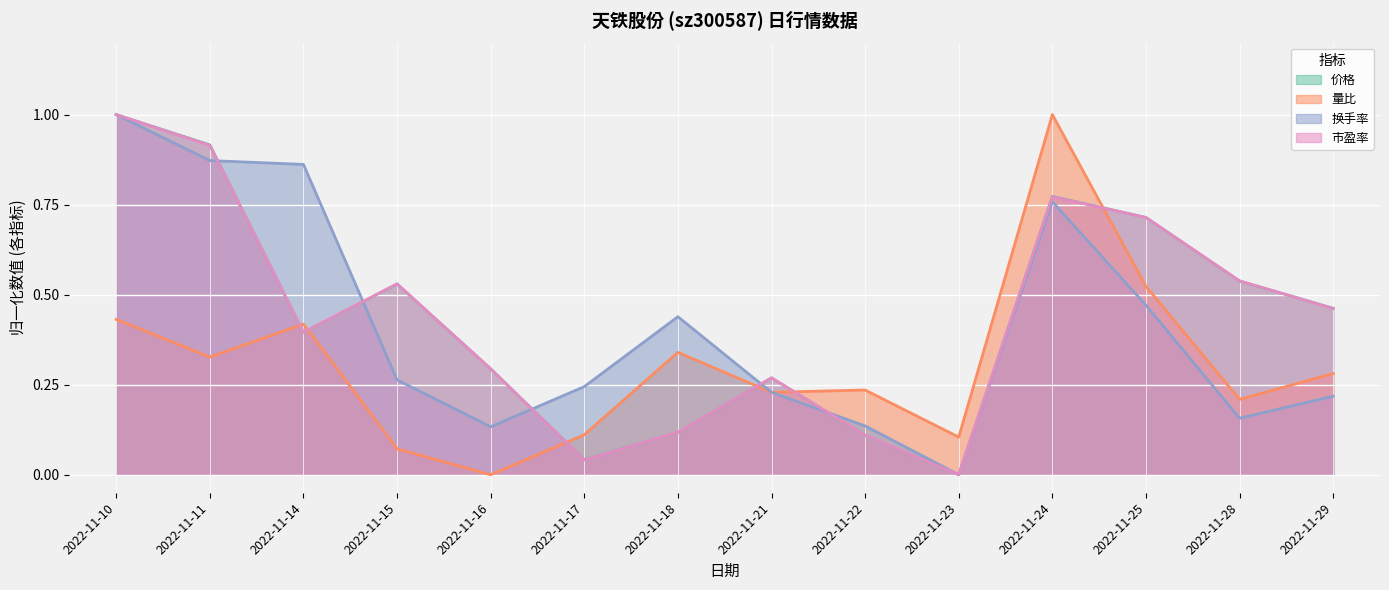

How many series are shown in this chart?

4